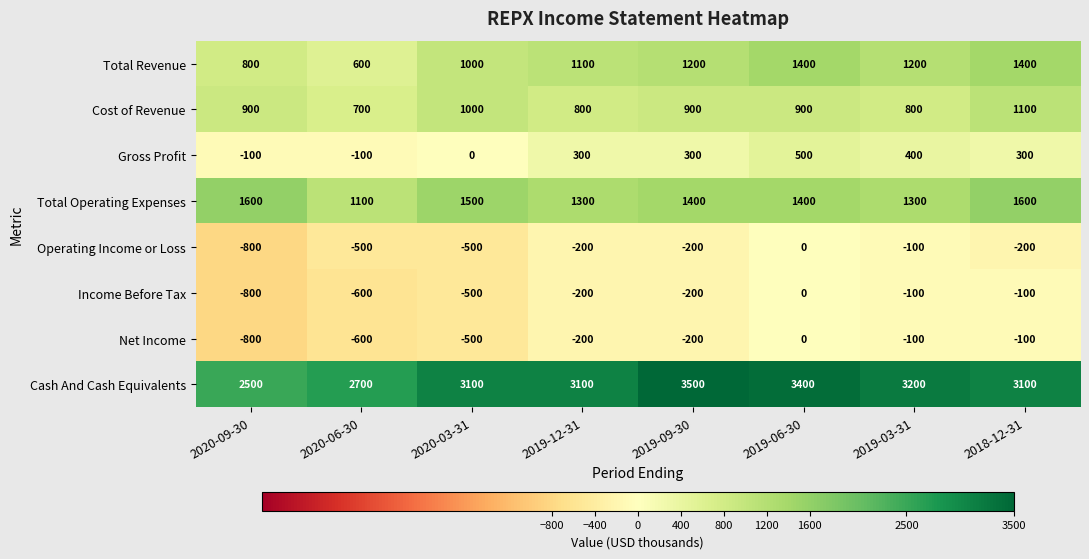

Which series has the largest range (max minus min)?

Cash And Cash Equivalents